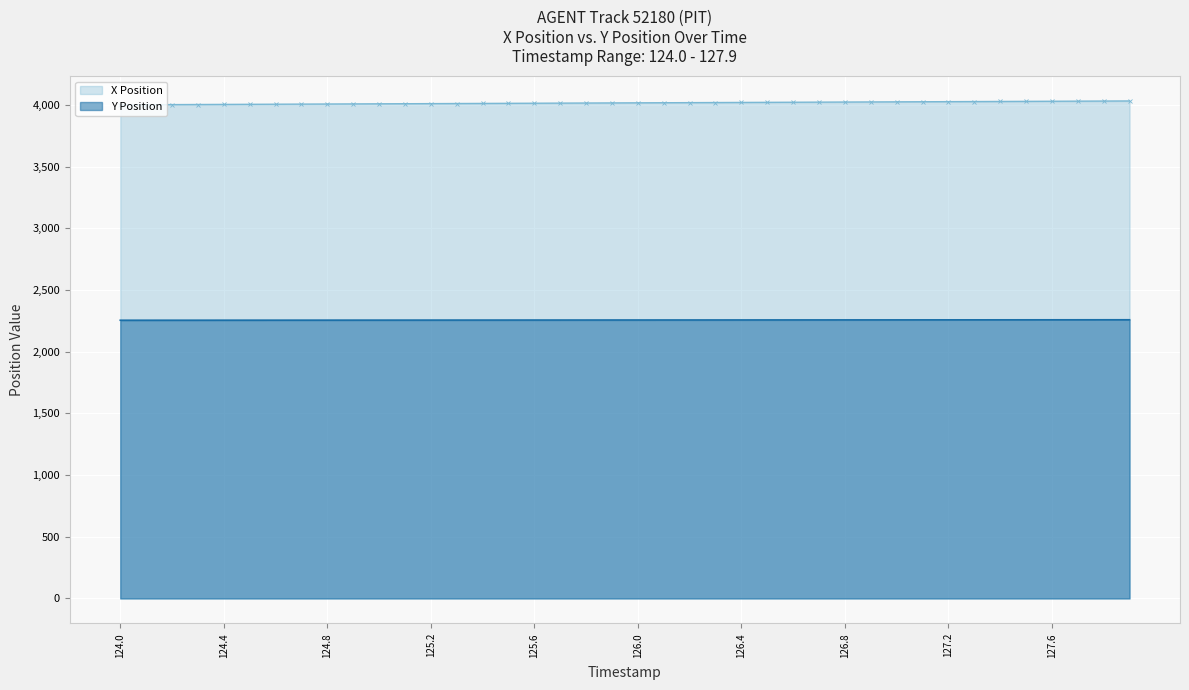

The X Position series shows 4012.9 at 125.3. True or false?

True